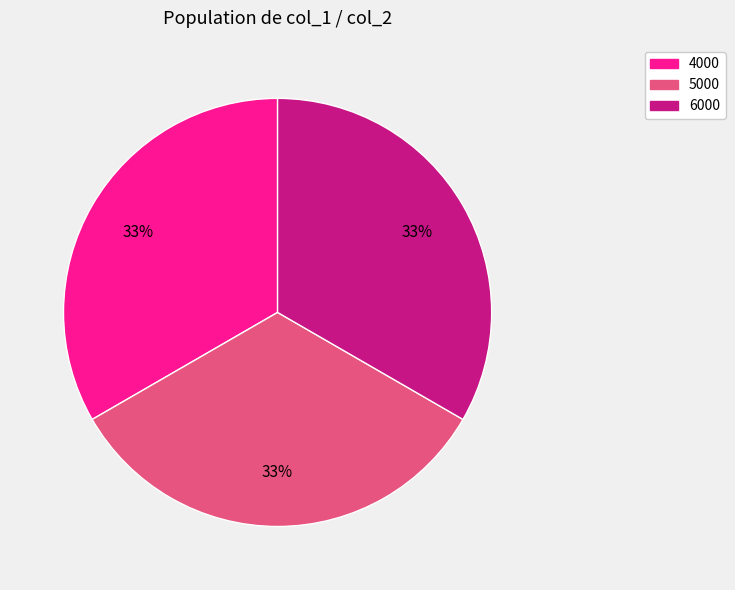

Does any single category account for the majority?

No